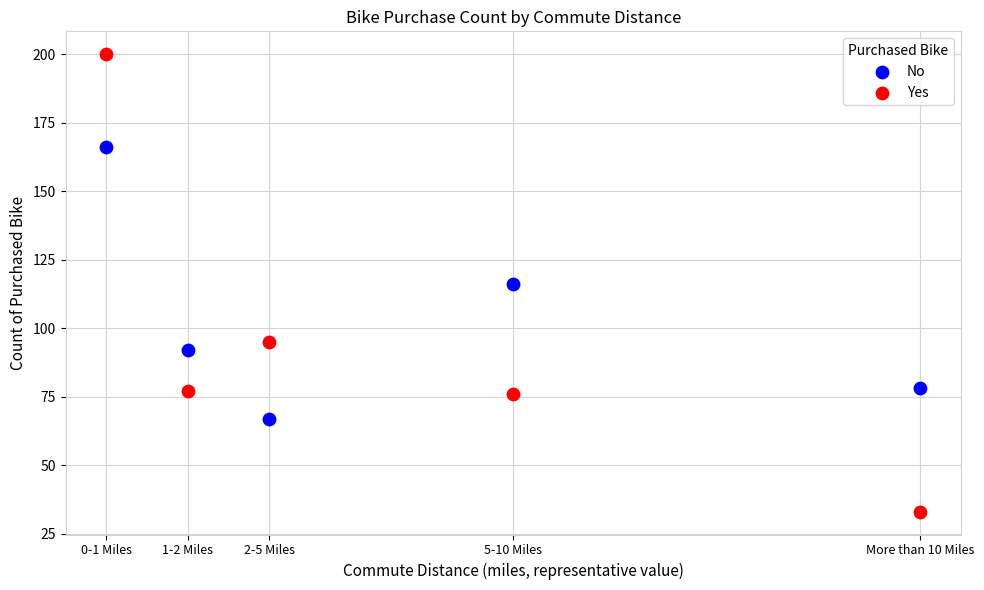

Which series has the largest Y range (max minus min)?

Yes